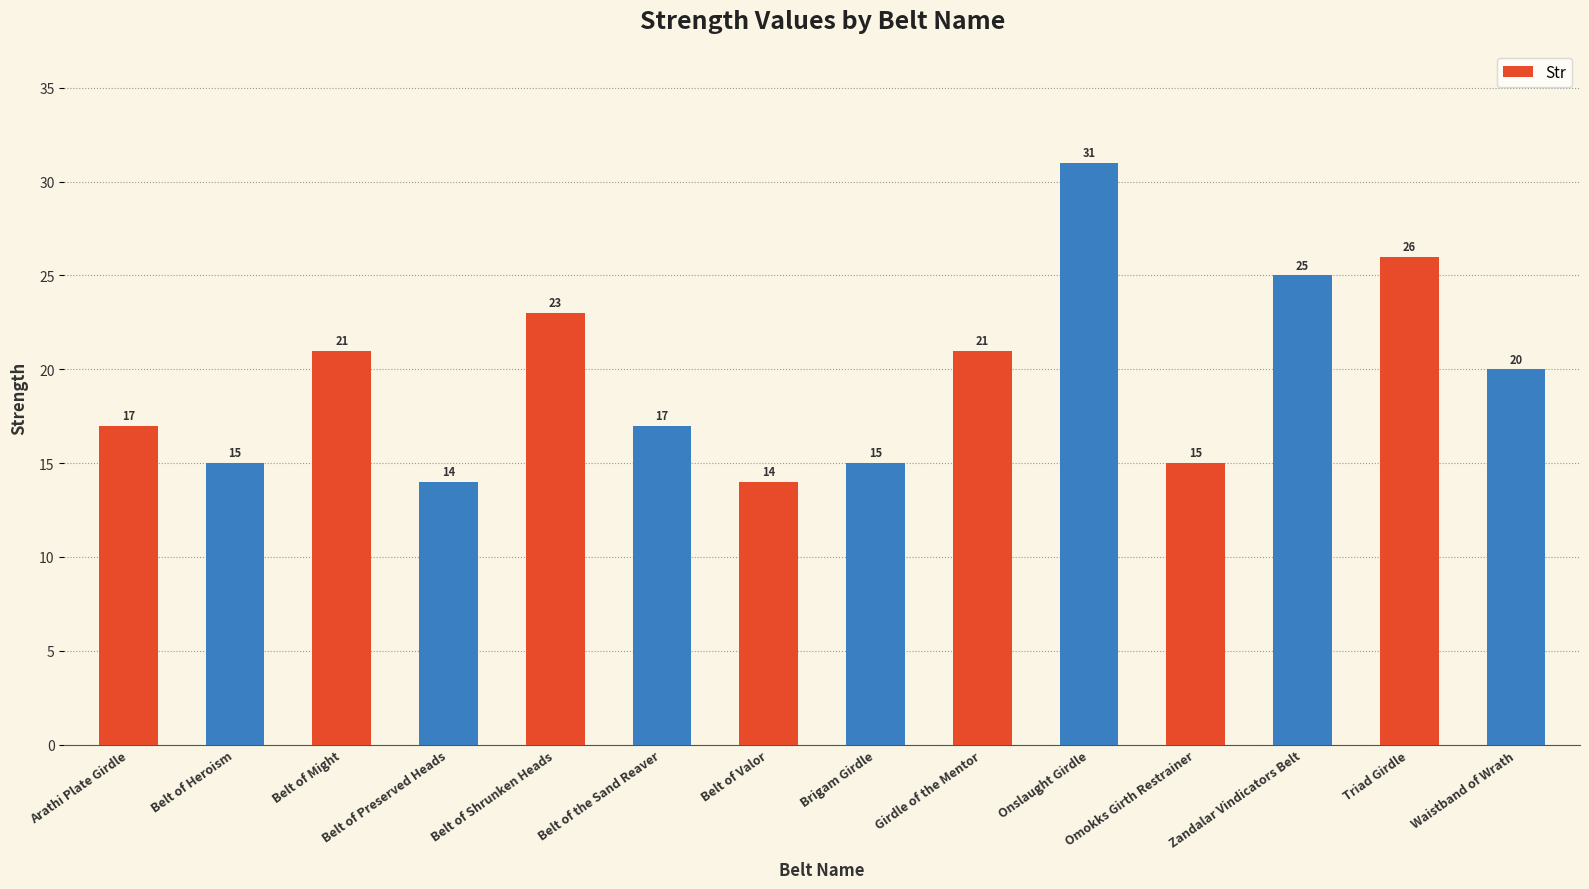

Read the value at Waistband of Wrath.

20